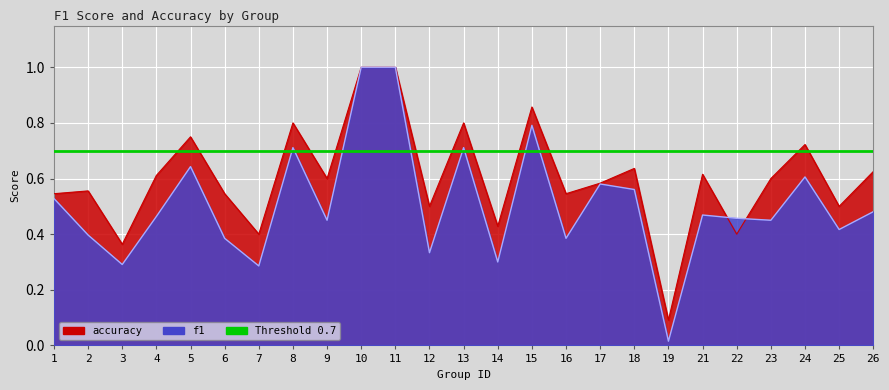

What is the difference between the maximum and minimum values in the accuracy series?

0.9